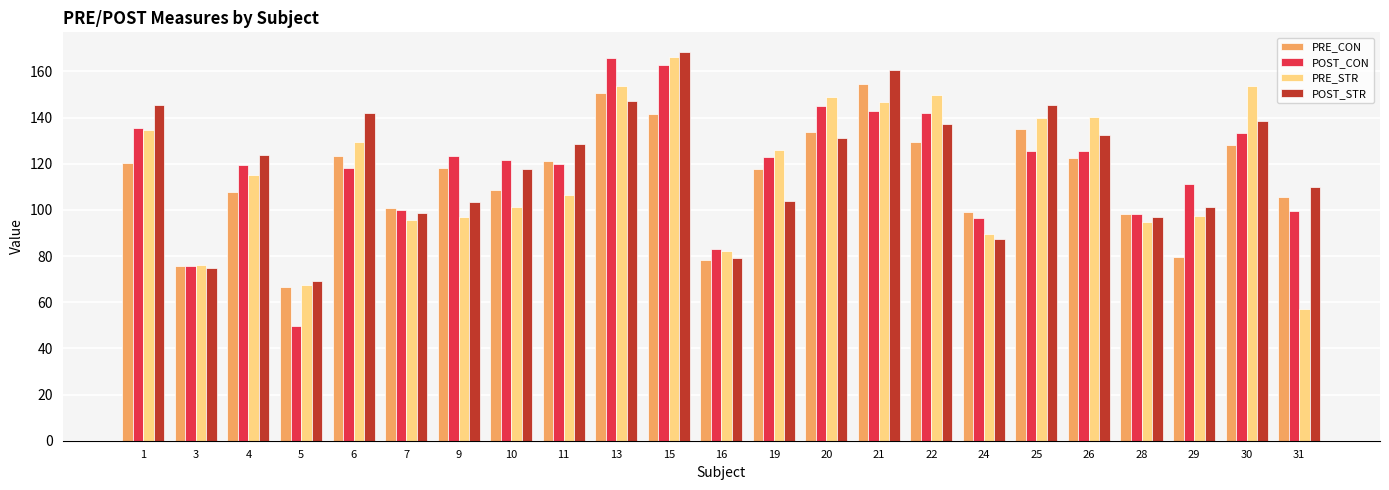

What is the sum of all POST_STR values?

2742.8